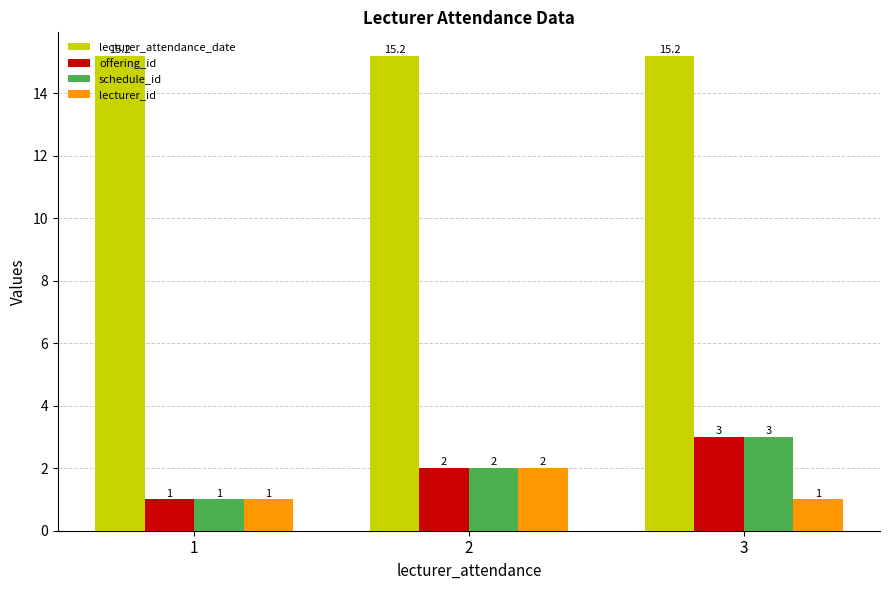

List the labels in order of offering_id value, smallest first.

1, 2, 3